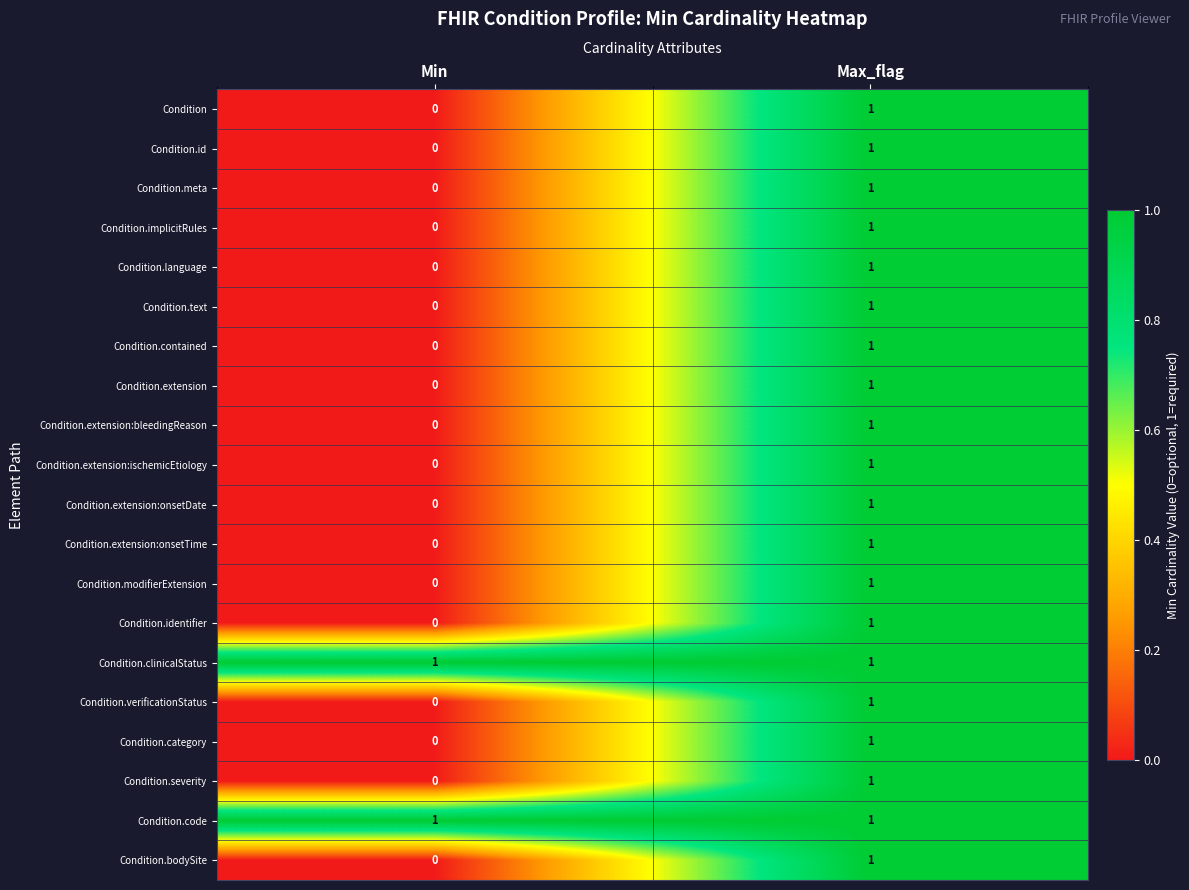

Which category has the lowest value across all series?

Min